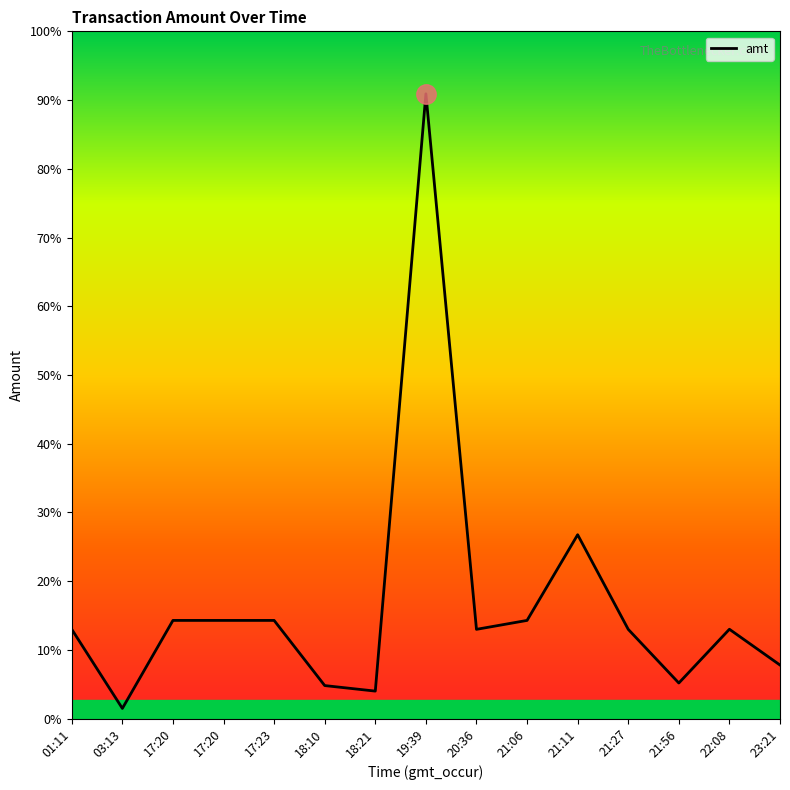

How many interior local valleys (lower than both neighbors) does the data have?

4